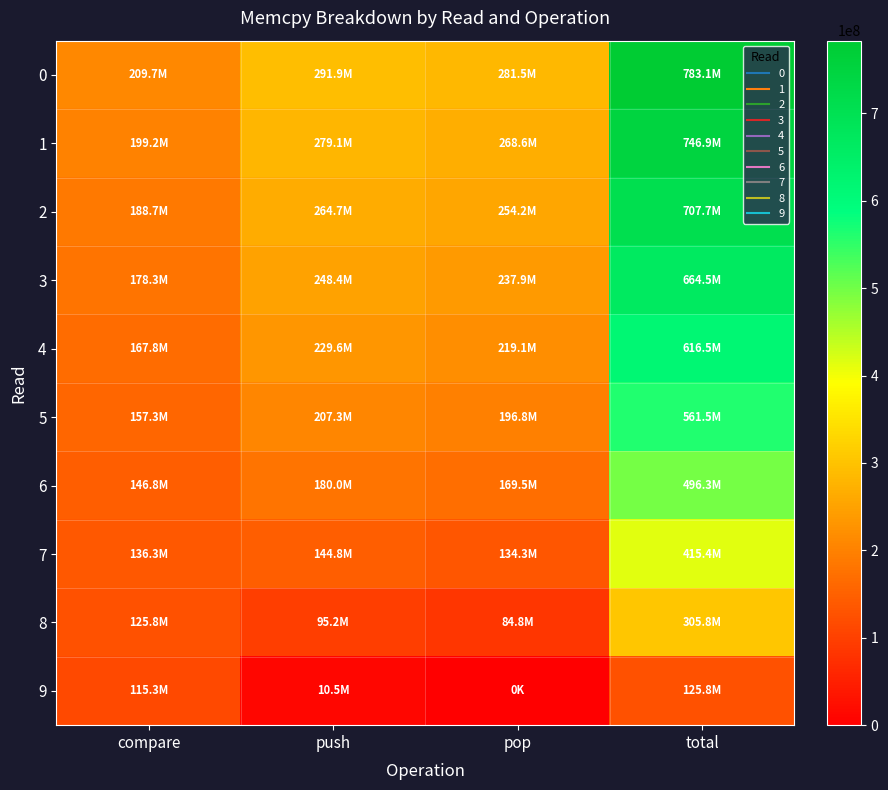

Count the number of categories in the chart.

4